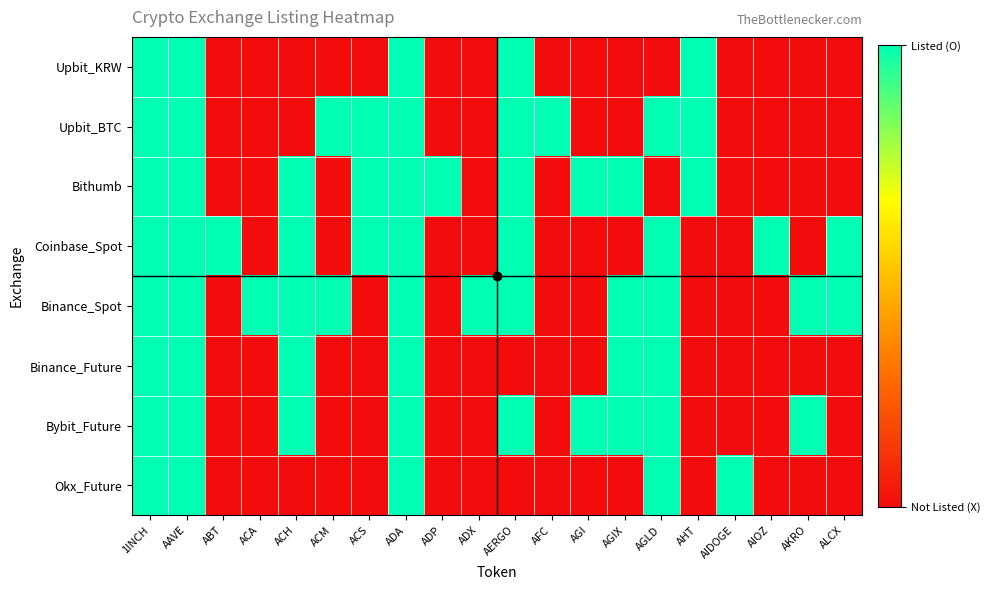

Reading left to right, what are all the values shown in this chart?

Upbit_KRW: 1INCH=1	AAVE=1	ABT=0	ACA=0	ACH=0	ACM=0	ACS=0	ADA=1	ADP=0	ADX=0	AERGO=1	AFC=0	AGI=0	AGIX=0	AGLD=0	AHT=1	AIDOGE=0	AIOZ=0	AKRO=0	ALCX=0
Upbit_BTC: 1INCH=1	AAVE=1	ABT=0	ACA=0	ACH=0	ACM=1	ACS=1	ADA=1	ADP=0	ADX=0	AERGO=1	AFC=1	AGI=0	AGIX=0	AGLD=1	AHT=1	AIDOGE=0	AIOZ=0	AKRO=0	ALCX=0
Bithumb: 1INCH=1	AAVE=1	ABT=0	ACA=0	ACH=1	ACM=0	ACS=1	ADA=1	ADP=1	ADX=0	AERGO=1	AFC=0	AGI=1	AGIX=1	AGLD=0	AHT=1	AIDOGE=0	AIOZ=0	AKRO=0	ALCX=0
Coinbase_Spot: 1INCH=1	AAVE=1	ABT=1	ACA=0	ACH=1	ACM=0	ACS=1	ADA=1	ADP=0	ADX=0	AERGO=1	AFC=0	AGI=0	AGIX=0	AGLD=1	AHT=0	AIDOGE=0	AIOZ=1	AKRO=0	ALCX=1
Binance_Spot: 1INCH=1	AAVE=1	ABT=0	ACA=1	ACH=1	ACM=1	ACS=0	ADA=1	ADP=0	ADX=1	AERGO=1	AFC=0	AGI=0	AGIX=1	AGLD=1	AHT=0	AIDOGE=0	AIOZ=0	AKRO=1	ALCX=1
Binance_Future: 1INCH=1	AAVE=1	ABT=0	ACA=0	ACH=1	ACM=0	ACS=0	ADA=1	ADP=0	ADX=0	AERGO=0	AFC=0	AGI=0	AGIX=1	AGLD=1	AHT=0	AIDOGE=0	AIOZ=0	AKRO=0	ALCX=0
Bybit_Future: 1INCH=1	AAVE=1	ABT=0	ACA=0	ACH=1	ACM=0	ACS=0	ADA=1	ADP=0	ADX=0	AERGO=1	AFC=0	AGI=1	AGIX=1	AGLD=1	AHT=0	AIDOGE=0	AIOZ=0	AKRO=1	ALCX=0
Okx_Future: 1INCH=1	AAVE=1	ABT=0	ACA=0	ACH=0	ACM=0	ACS=0	ADA=1	ADP=0	ADX=0	AERGO=0	AFC=0	AGI=0	AGIX=0	AGLD=1	AHT=0	AIDOGE=1	AIOZ=0	AKRO=0	ALCX=0